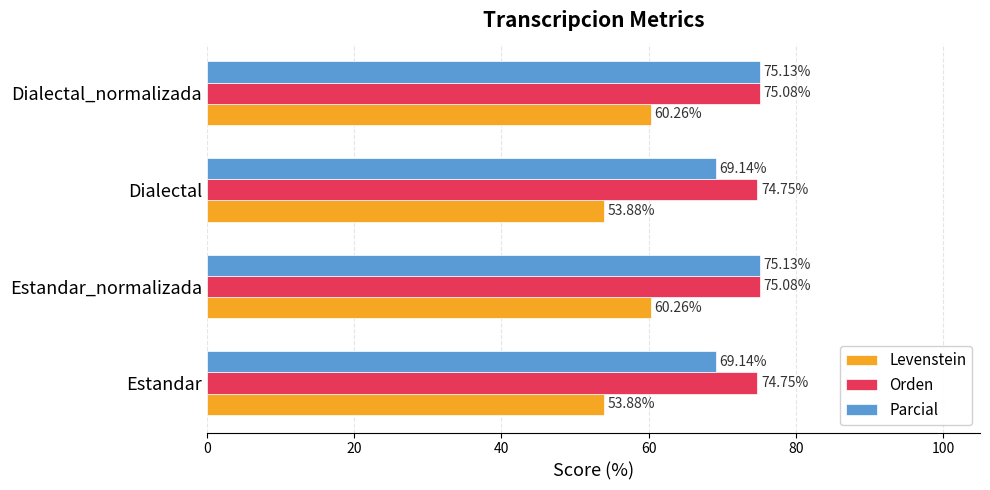

At how many categories does at least one series exceed 66?

4